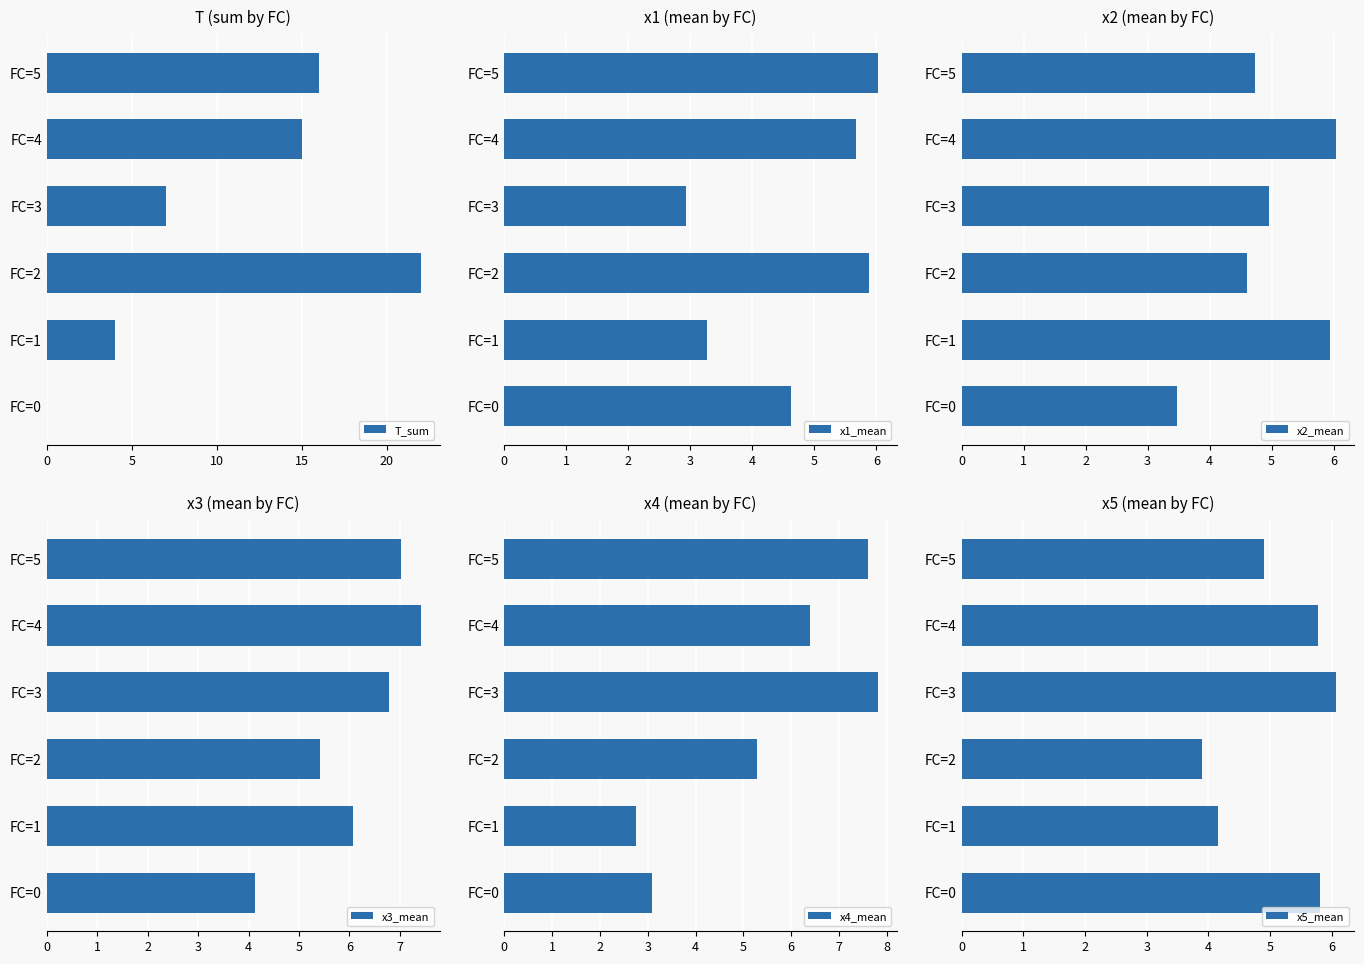

What is the difference between the x4_mean values at FC=0 and FC=5?

4.5